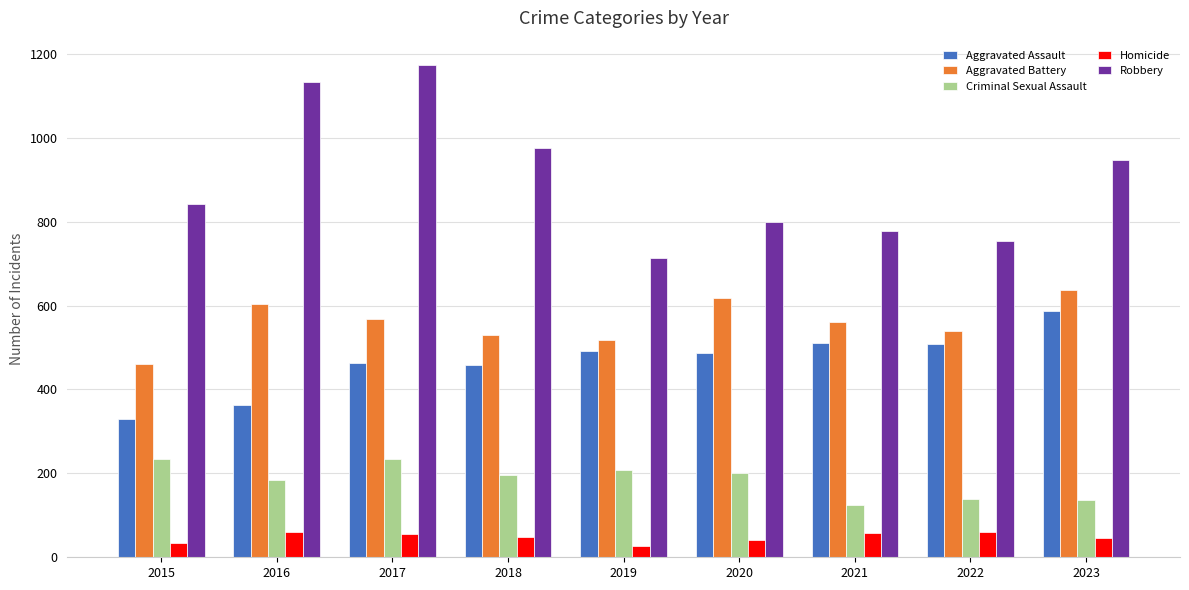

What is the value of the Robbery bar at the 8th from the left?

754